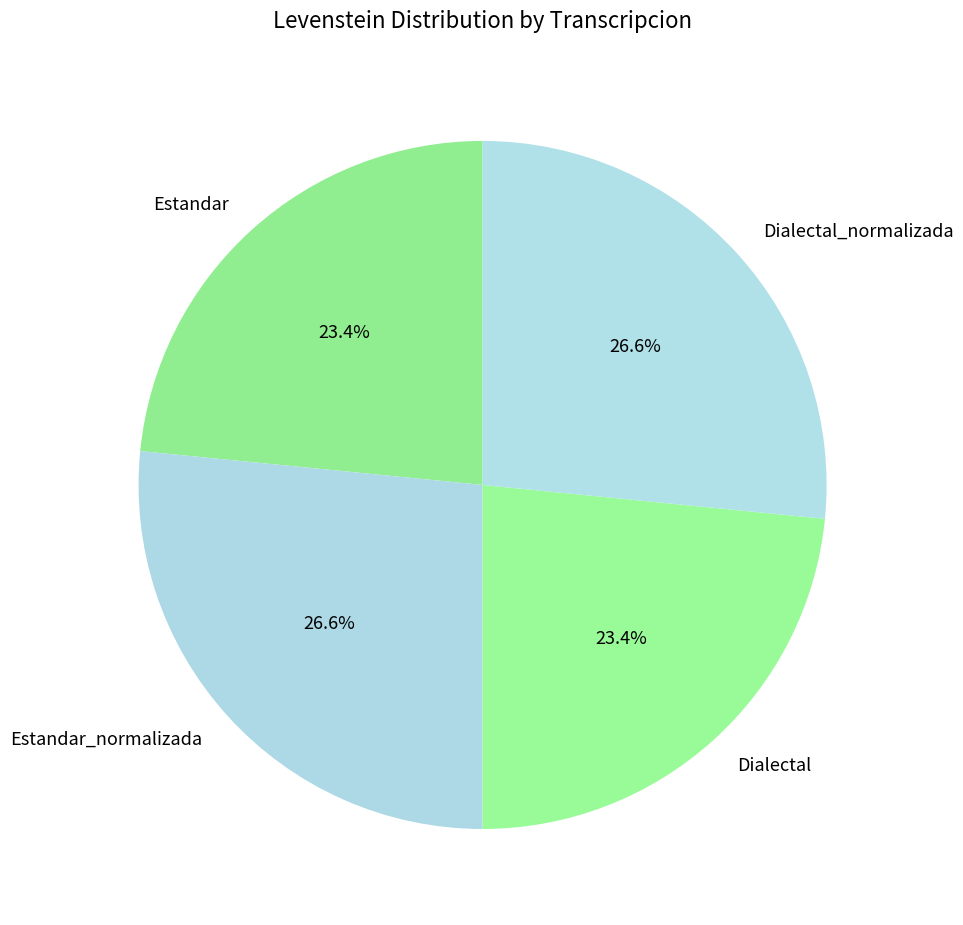

The Dialectal_normalizada slice represents 27% of the pie. True or false?

True